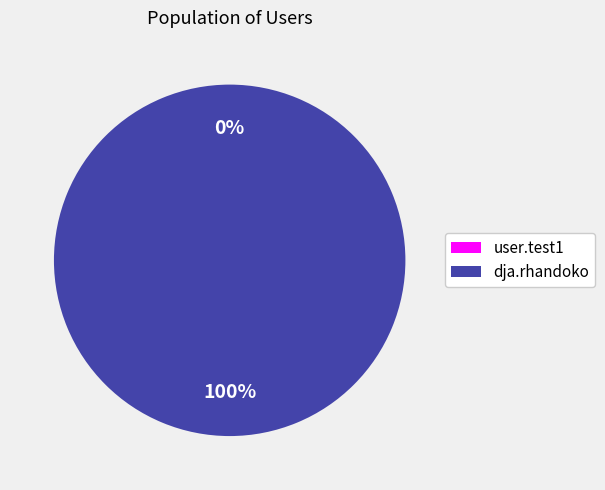

The user.test1 slice represents 1% of the pie. True or false?

False